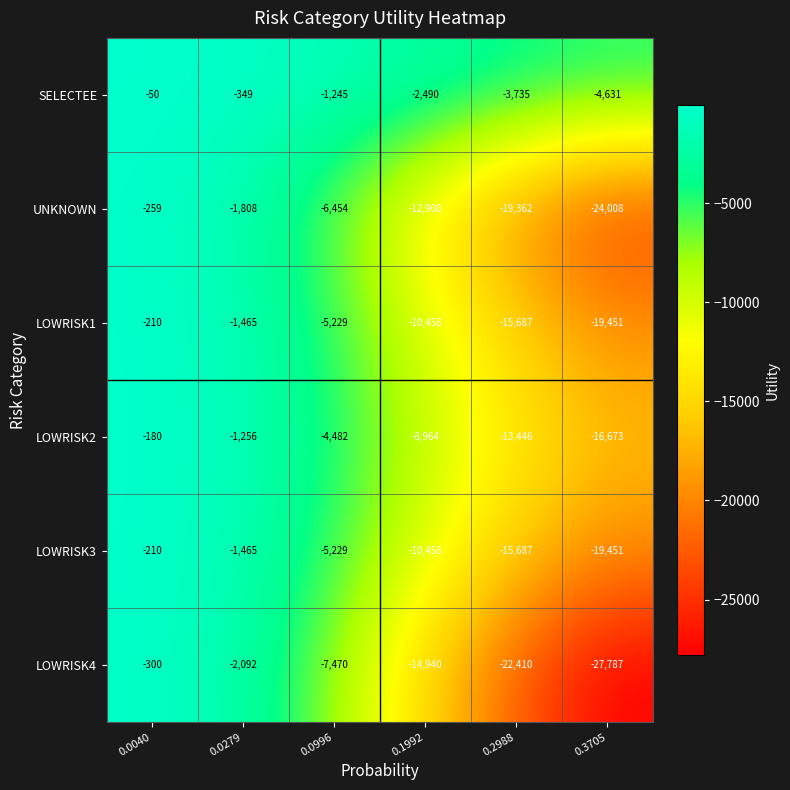

At which category is the sum across all series the highest?

0.0040